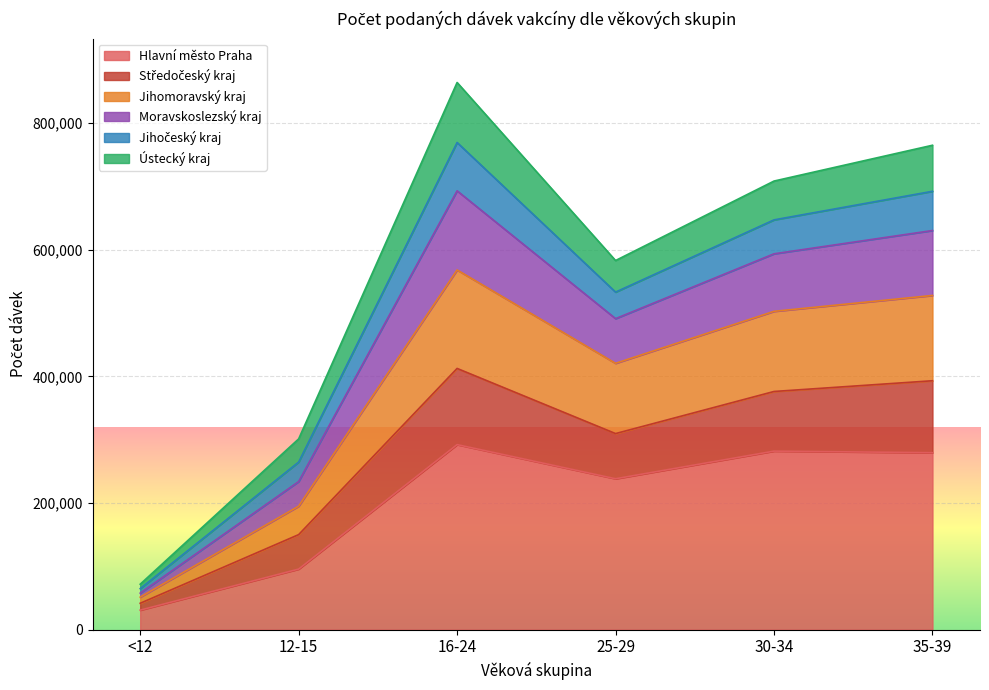

At which category does Středočeský kraj reach its first local valley?

25-29